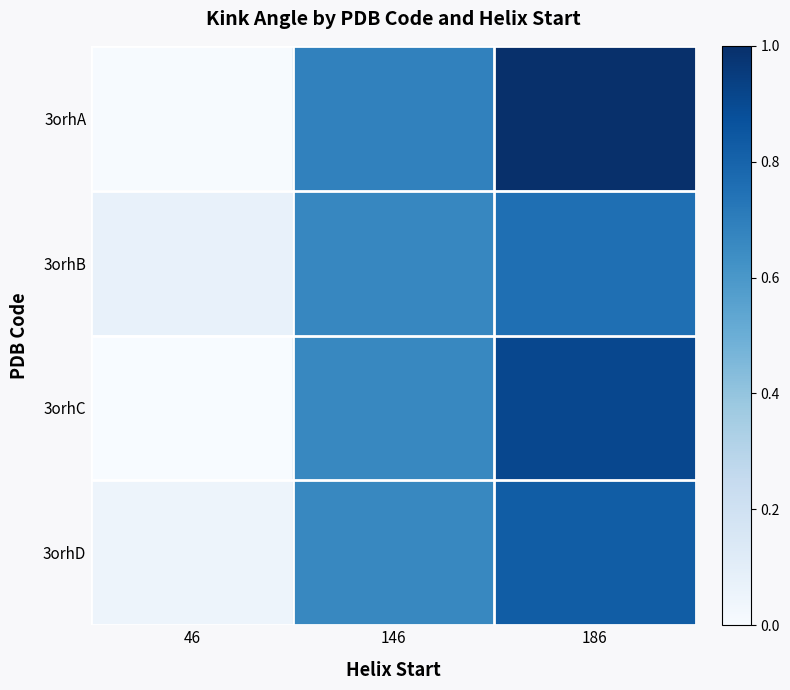

Reading right to left, list all the values displayed in this chart.

3orhA: 186=1.0	146=0.7	46=0.0
3orhB: 186=0.8	146=0.7	46=0.1
3orhC: 186=0.9	146=0.7	46=0.0
3orhD: 186=0.8	146=0.7	46=0.1